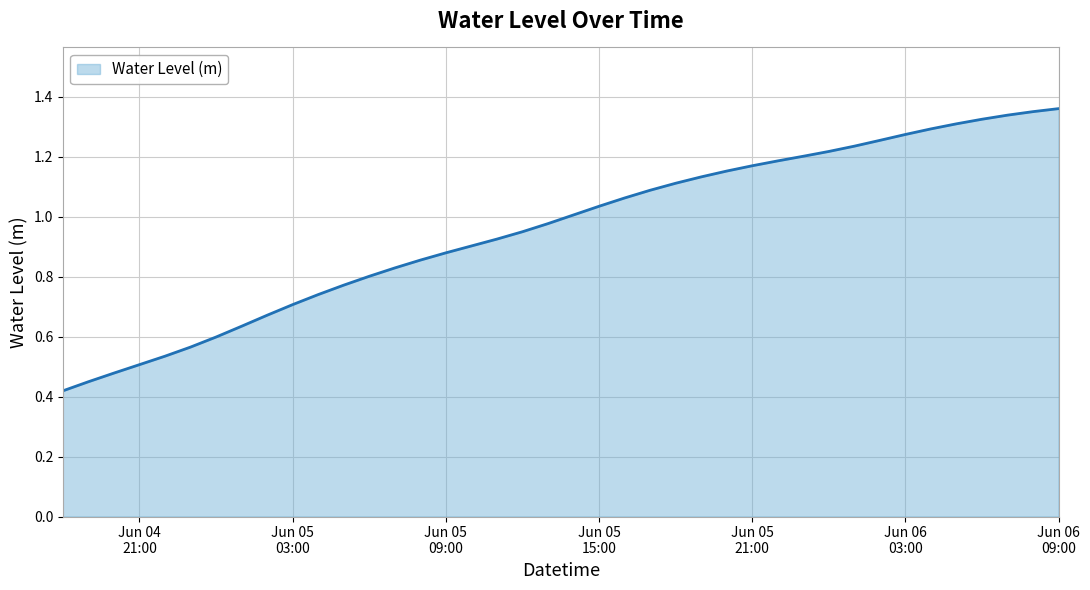

Count the number of categories in the chart.

40